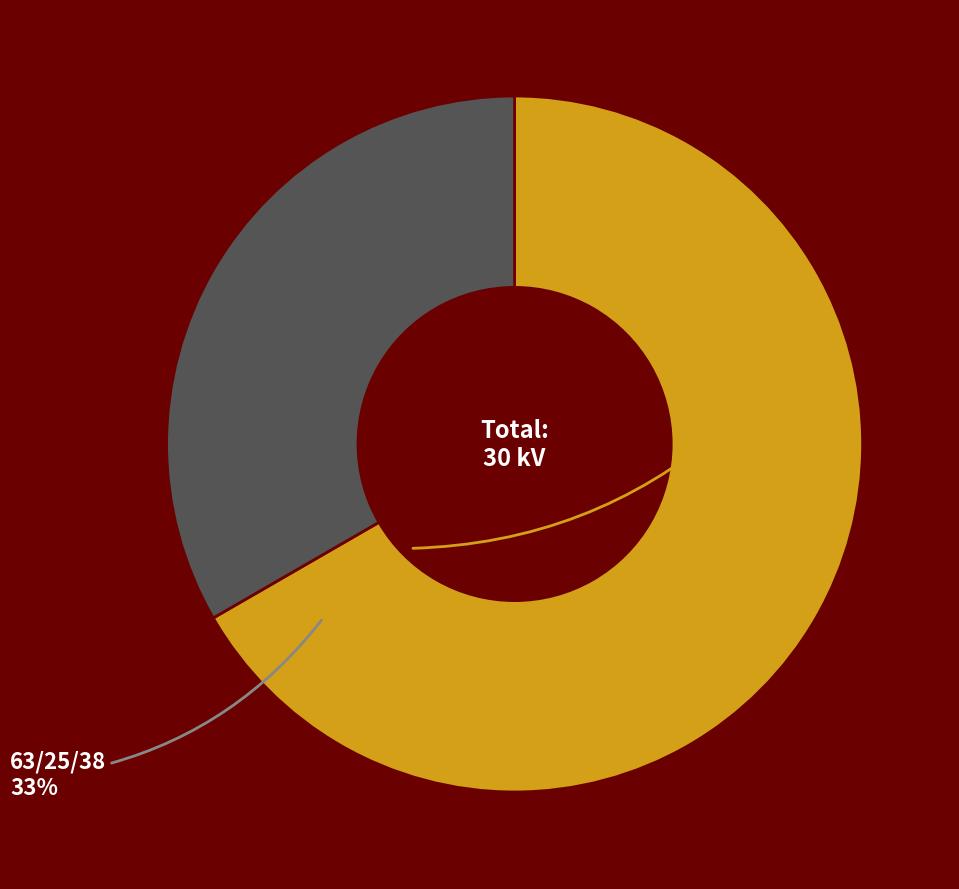

Does any single category account for the majority?

Yes